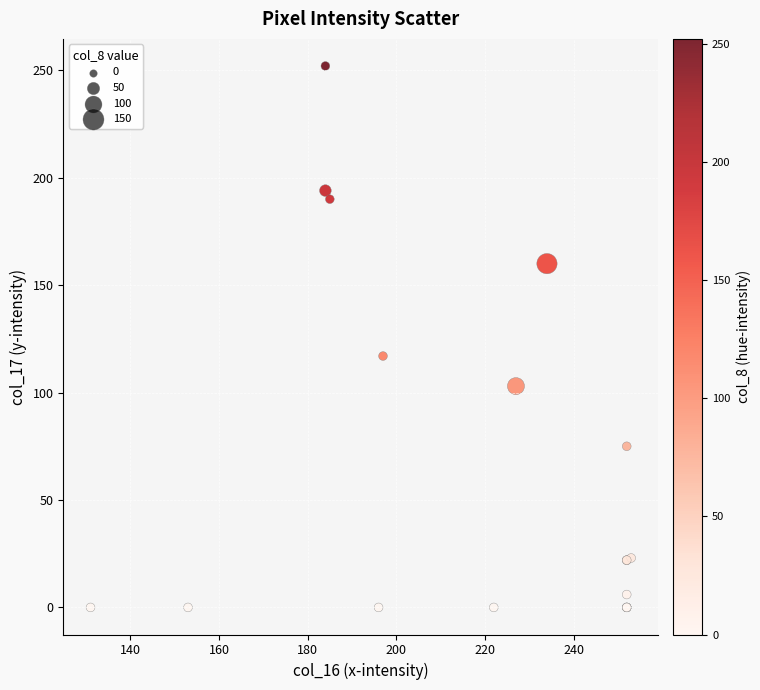

What Y value in the scatter plot is closest to 126?

117